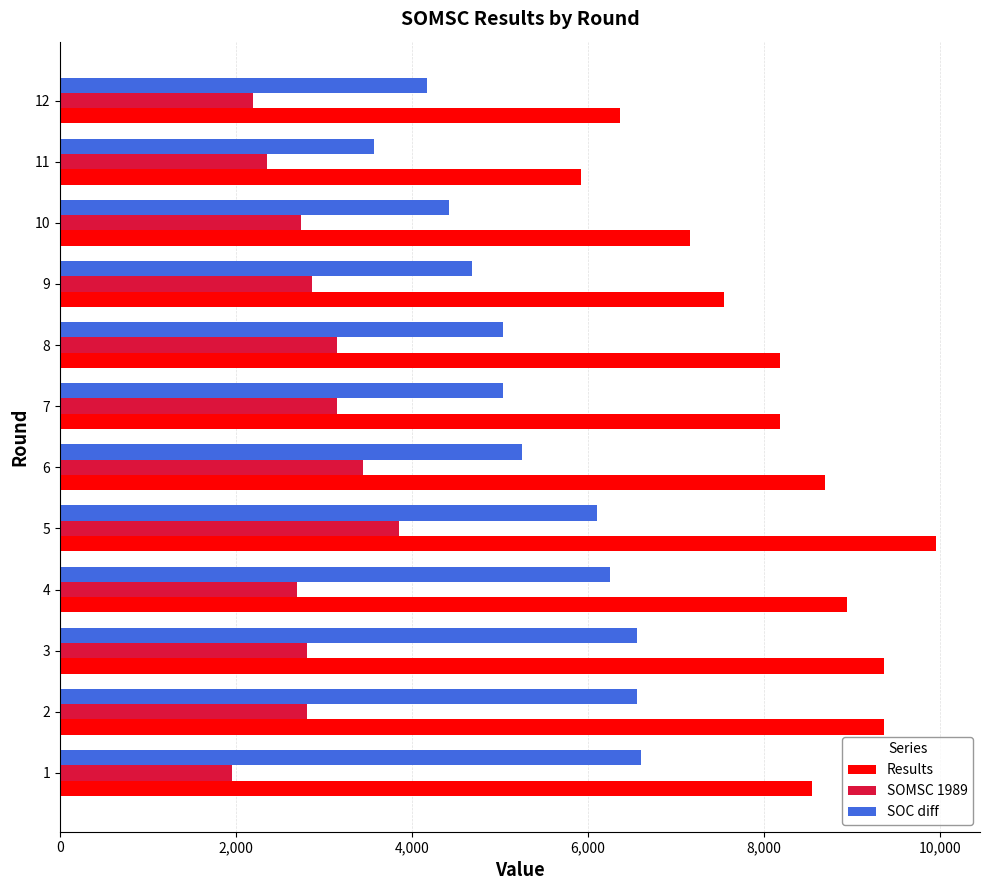

What are all the series names shown in the legend?

Results, SOMSC 1989, SOC diff